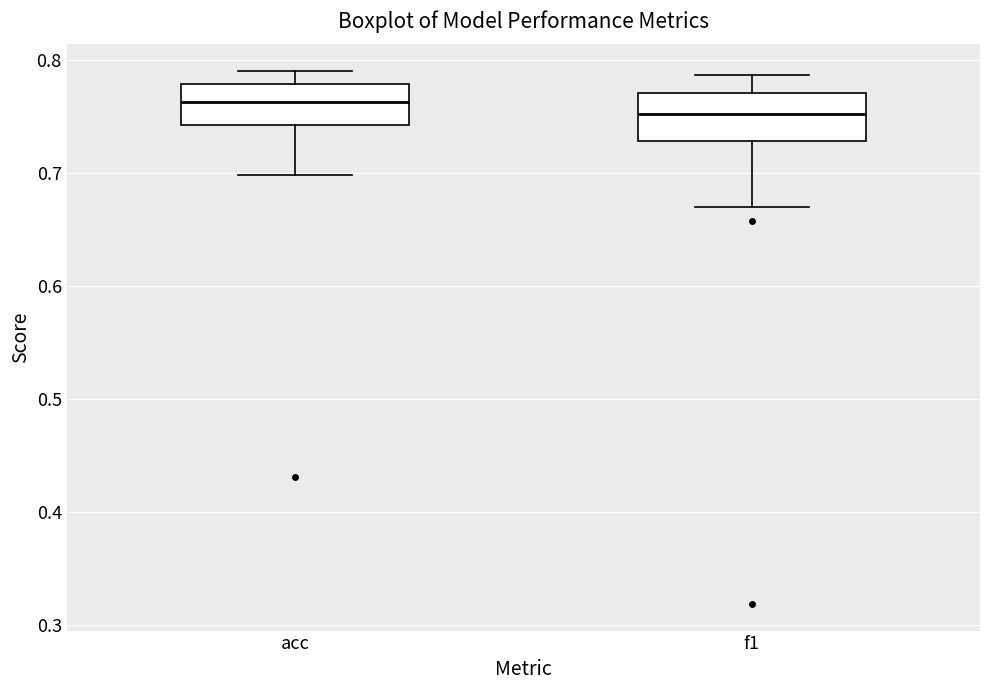

Where does the upper whisker of the box for acc end on the y-axis? The values are not printed on the chart, so give them approximately, as read against the axis.

0.79